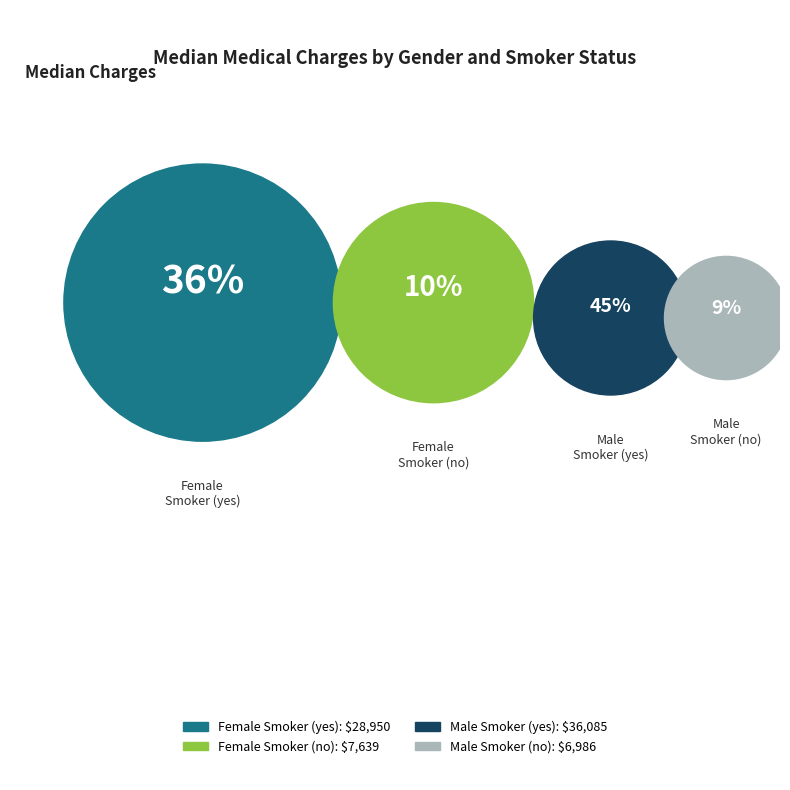

To the nearest percent, what percentage of the pie is Female Smoker (yes)?

36%